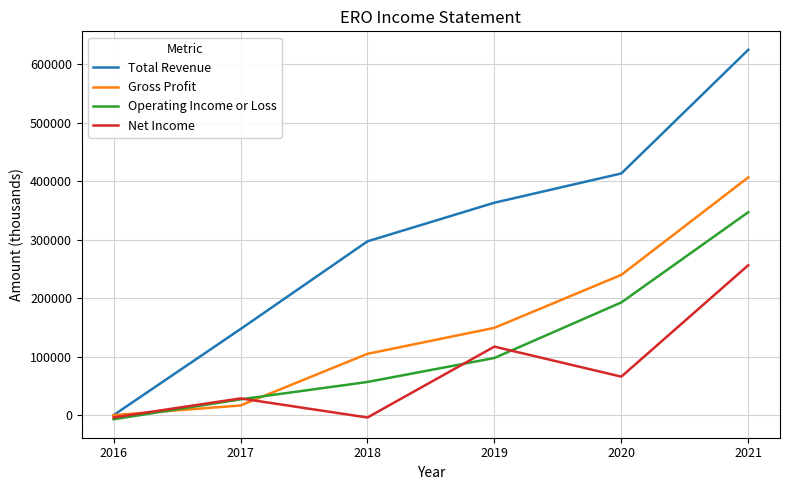

Is this an area chart (filled region under the line)?

No